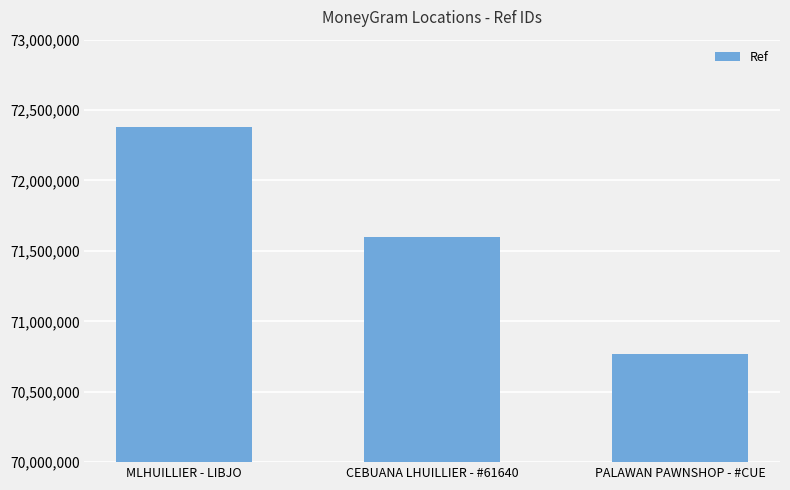

Count the number of categories in the chart.

3